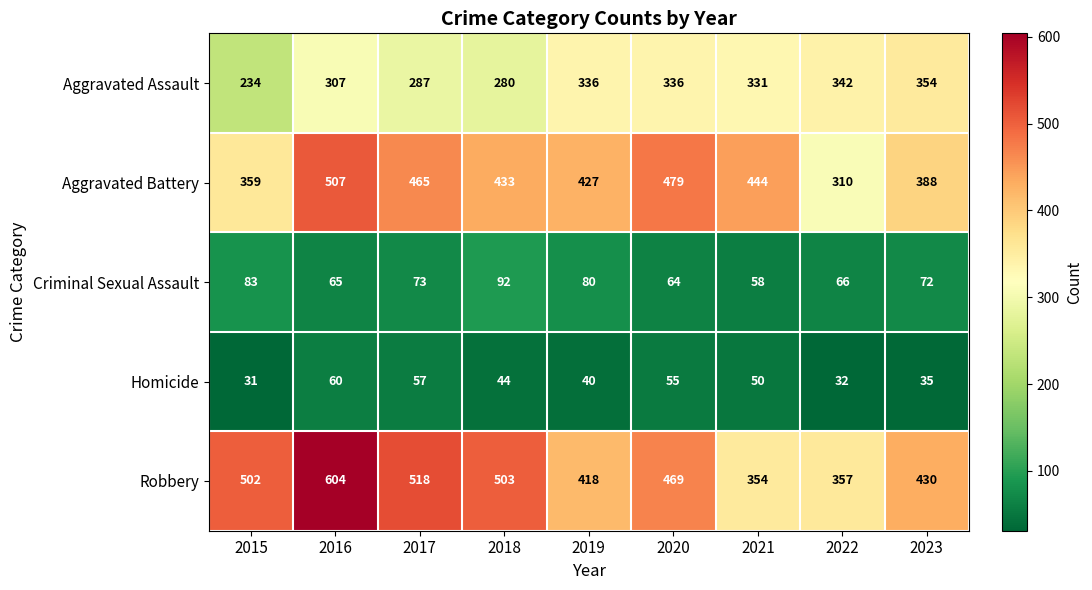

Which series has the largest total across all categories?

Robbery